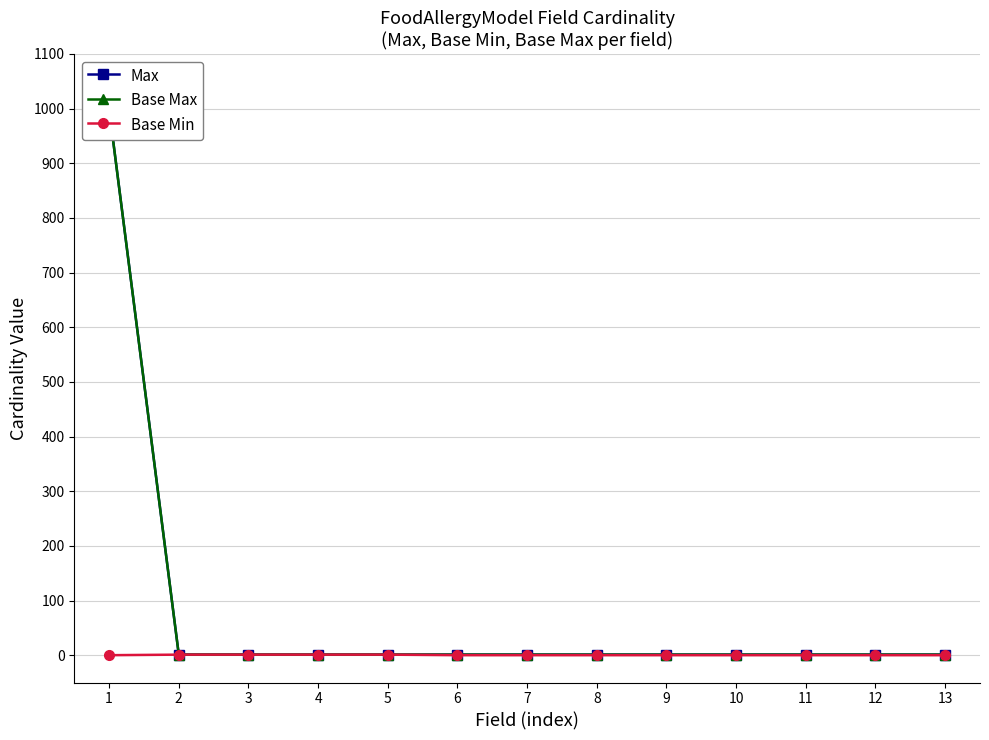

Rank the categories by Base Max value from lowest to highest.

2, 3, 4, 5, 6, 7, 8, 9, 10, 11, 12, 13, 1